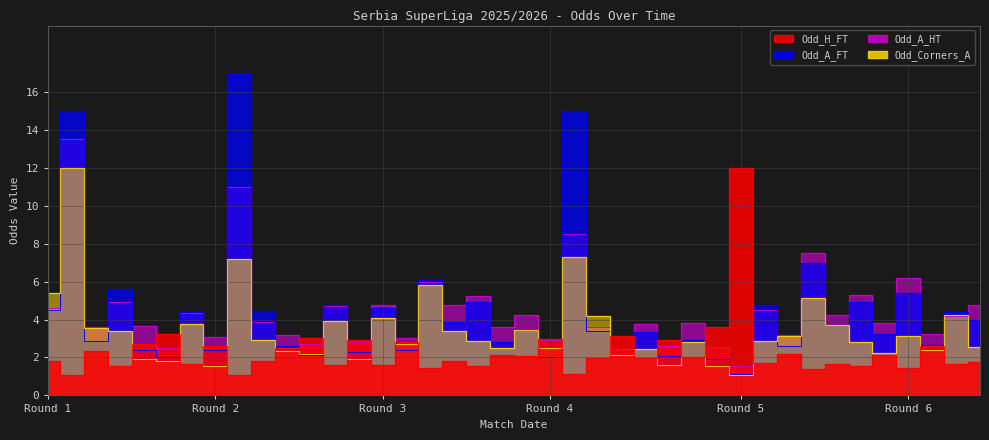

Reading right to left, what are all the values shown in this chart?

Odd_H_FT: 1.8	1.7	2.6	1.4	2.1	1.6	1.6	1.4	2.2	1.7	12.0	3.6	2.0	2.9	2.0	3.1	2.0	1.1	3.0	2.1	2.1	1.5	1.8	1.4	2.8	1.6	2.9	1.6	3.0	2.5	1.8	1.1	2.6	1.7	3.2	2.7	1.6	2.4	1.1	1.8
Odd_A_FT: 4.0	4.4	2.6	5.4	3.2	4.9	3.7	7.0	2.6	4.8	1.1	1.9	2.9	2.1	3.3	2.1	3.4	15.0	2.0	3.4	2.8	4.9	3.9	6.1	2.4	4.6	2.3	4.8	2.1	2.6	4.5	16.9	2.4	4.4	2.0	2.4	5.6	2.9	15.0	4.5
Odd_A_HT: 4.8	4.2	3.2	6.2	3.8	5.3	4.2	7.5	3.2	4.5	1.6	2.6	3.8	2.6	3.8	2.5	3.6	8.5	2.9	4.3	3.6	5.2	4.8	6.0	3.0	4.8	2.8	4.7	2.7	3.2	3.9	11.0	3.1	4.3	2.5	3.6	4.9	3.6	13.5	4.6
Odd_Corners_A: 2.5	4.2	2.4	3.1	2.2	2.8	3.7	5.2	3.1	2.9	1.1	1.6	2.8	1.6	2.4	2.1	4.2	7.3	2.5	3.5	2.5	2.9	3.4	5.8	2.7	4.1	1.9	3.9	2.2	2.3	2.9	7.2	1.5	3.7	1.8	1.9	3.4	3.6	12.0	5.4